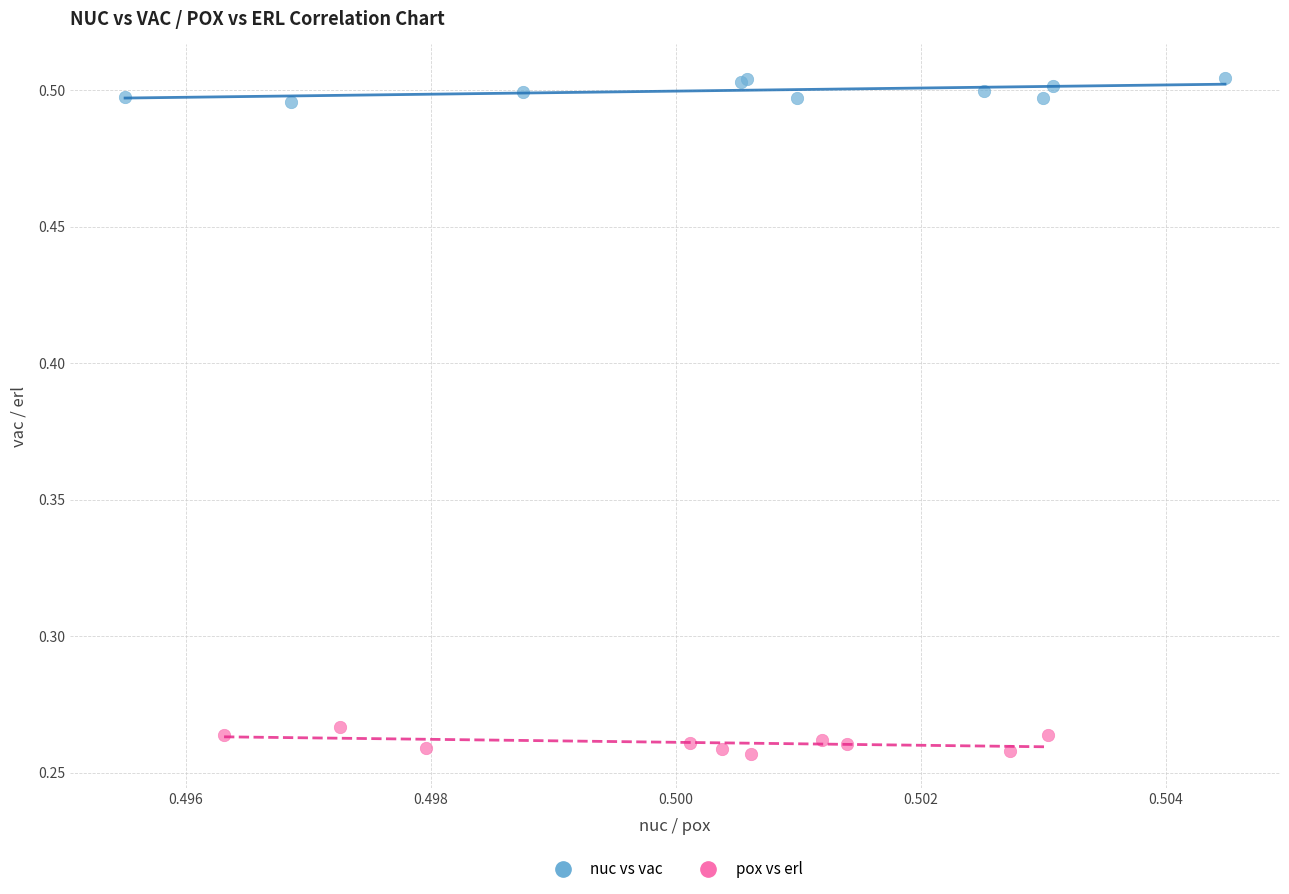

Which series reaches the minimum Y coordinate?

pox vs erl